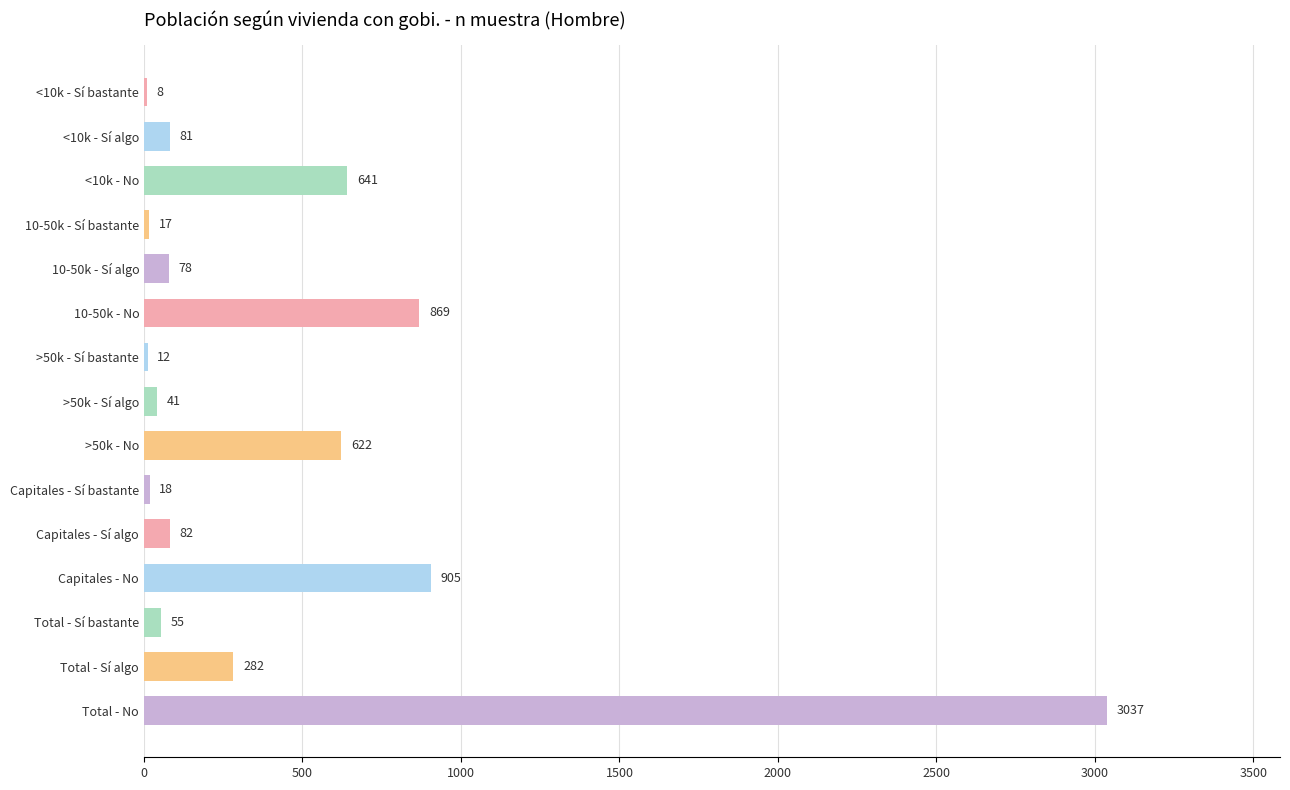

What is the ratio of the value at 10-50k - No to the value at >50k - Sí algo?

21.2